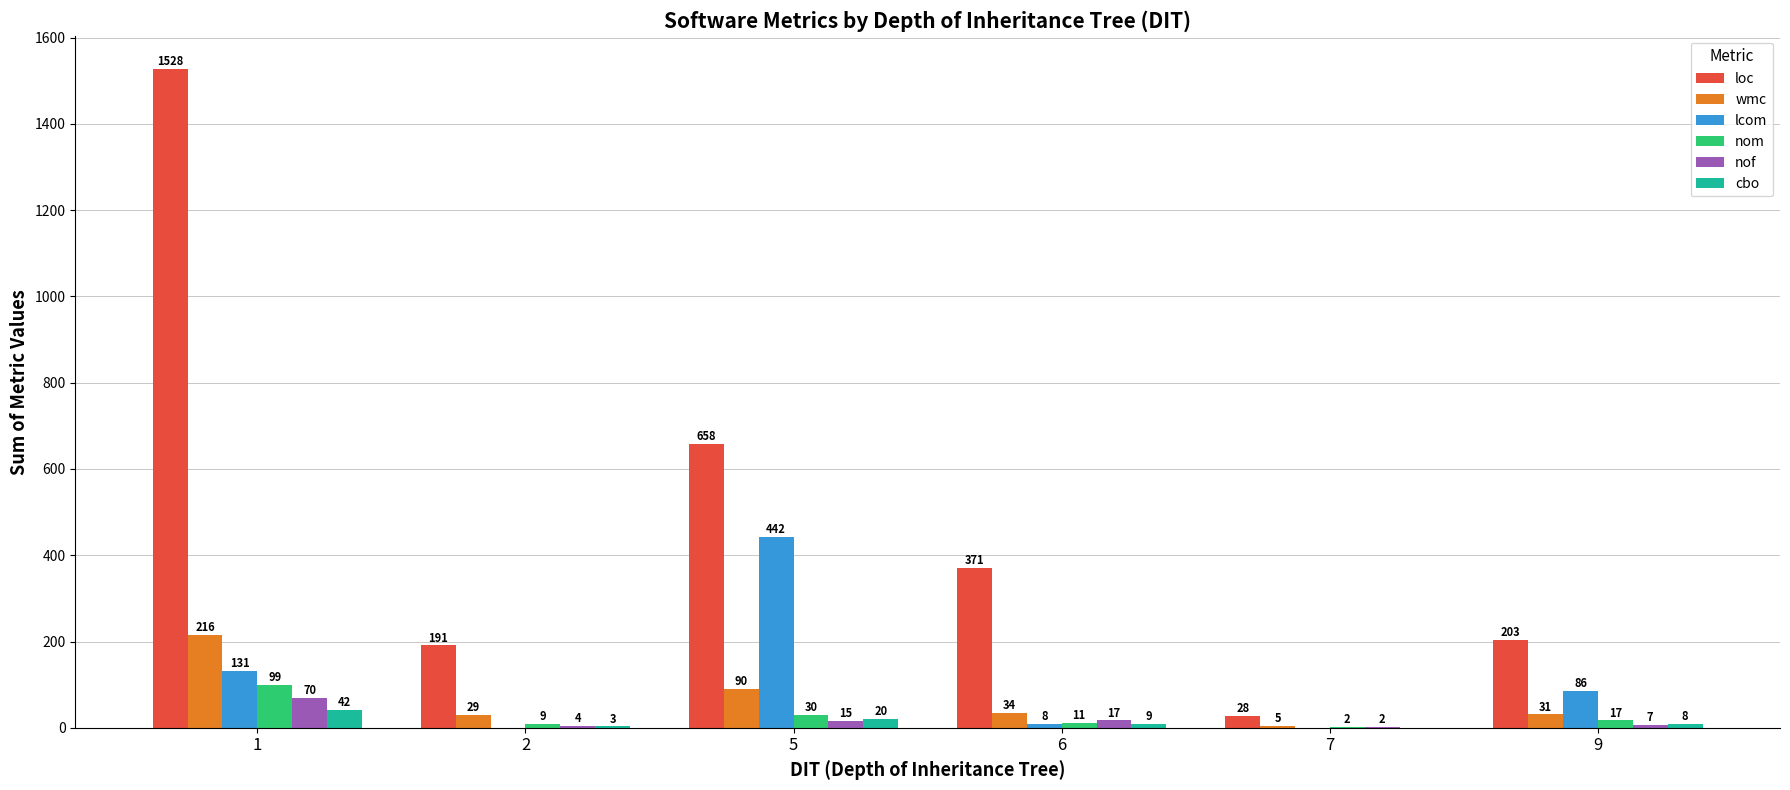

Reading right to left, extract all data points from this chart.

loc: 203	28	371	658	191	1528
wmc: 31	5	34	90	29	216
lcom: 86	0	8	442	0	131
nom: 17	2	11	30	9	99
nof: 7	2	17	15	4	70
cbo: 8	0	9	20	3	42